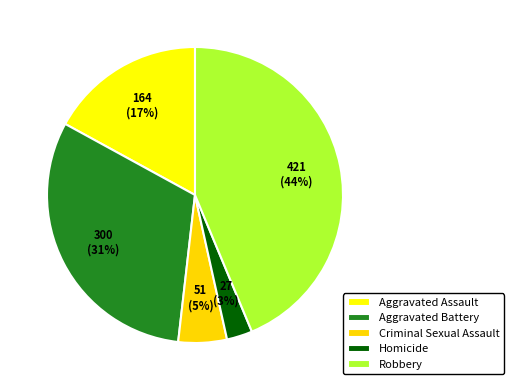

Is there a majority slice in this chart?

No